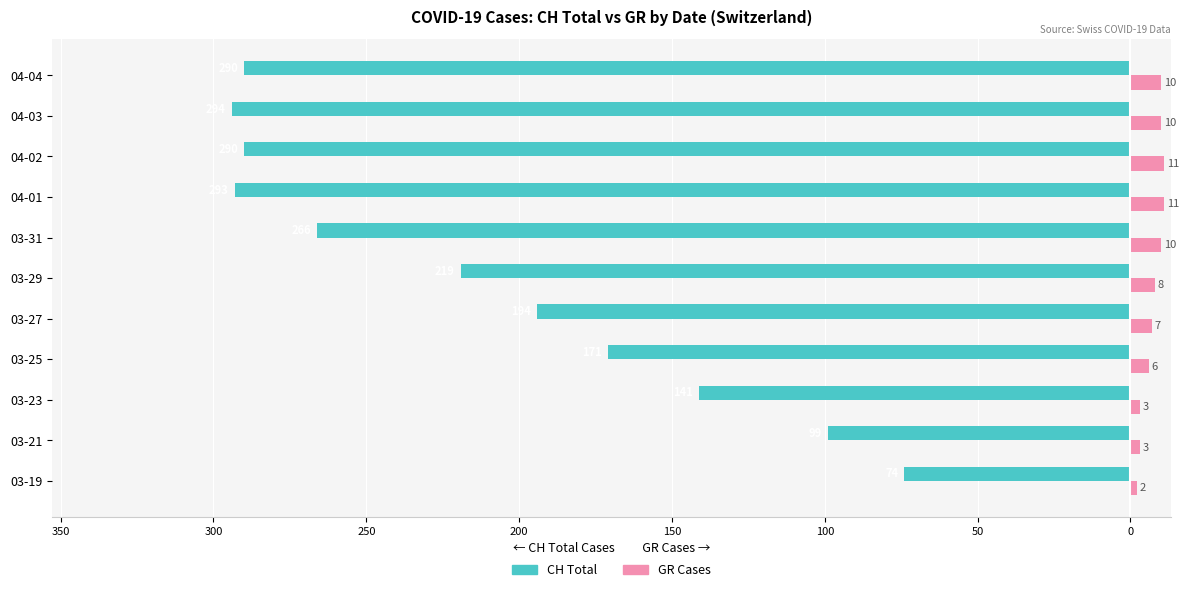

What is the difference between the maximum and minimum values in the GR Cases series?

9